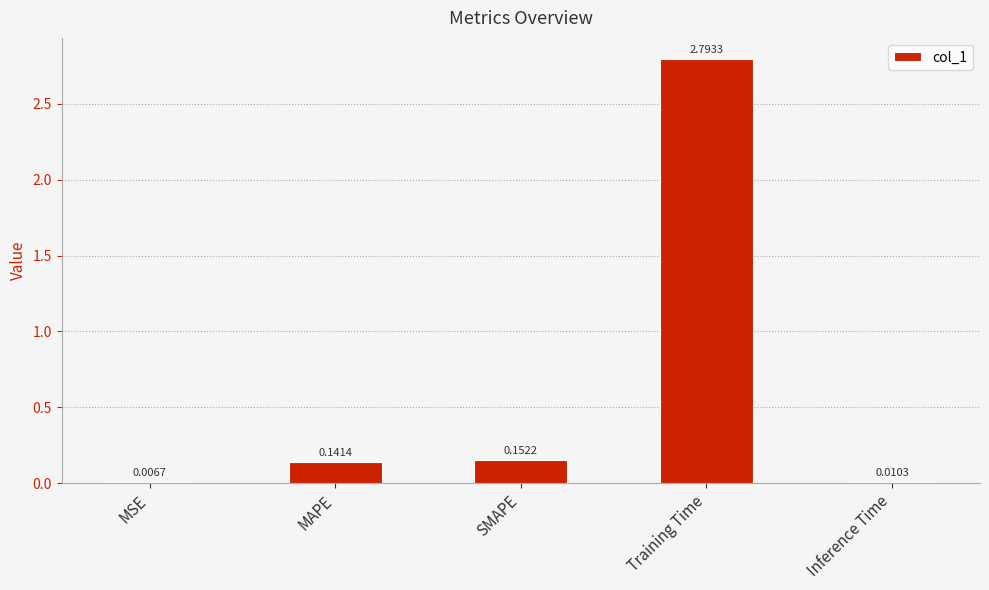

Which label corresponds to the largest value in the chart?

Training Time